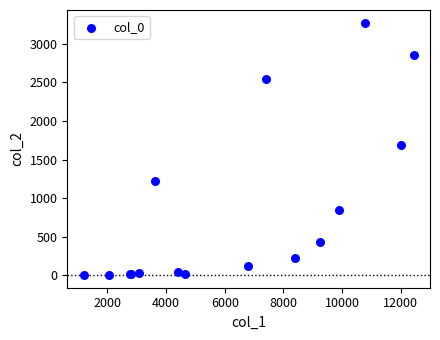

What Y value in the scatter plot is closest to 1638?

1690